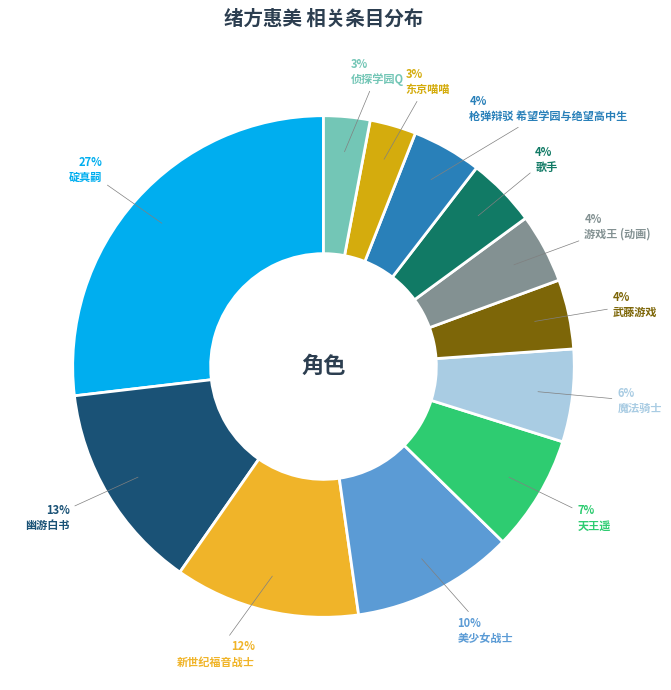

Is there a majority slice in this chart?

No